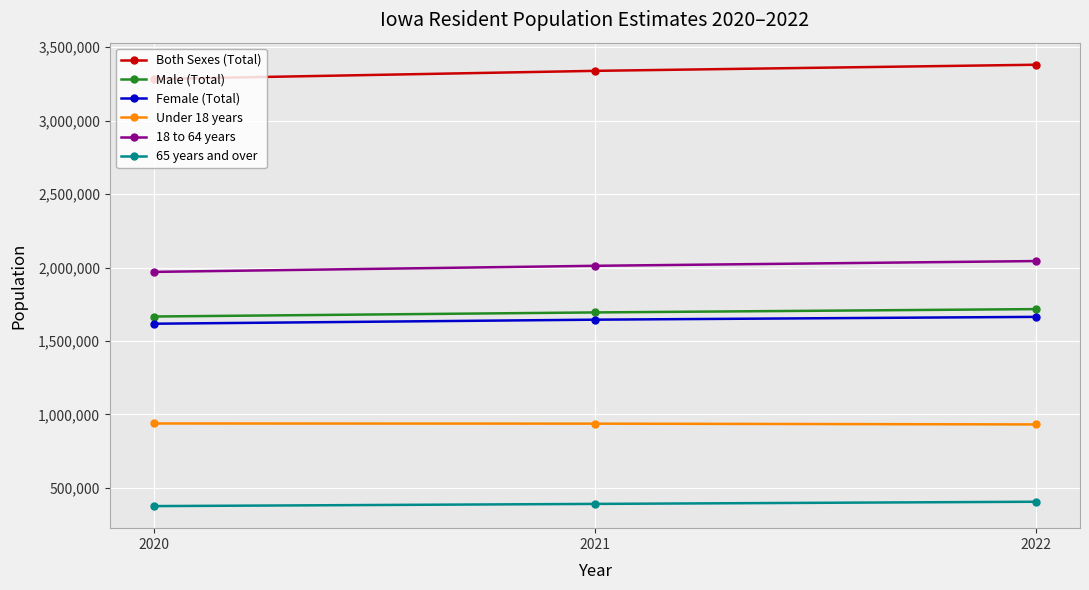

What is the total value across all series at 2020?

9851355